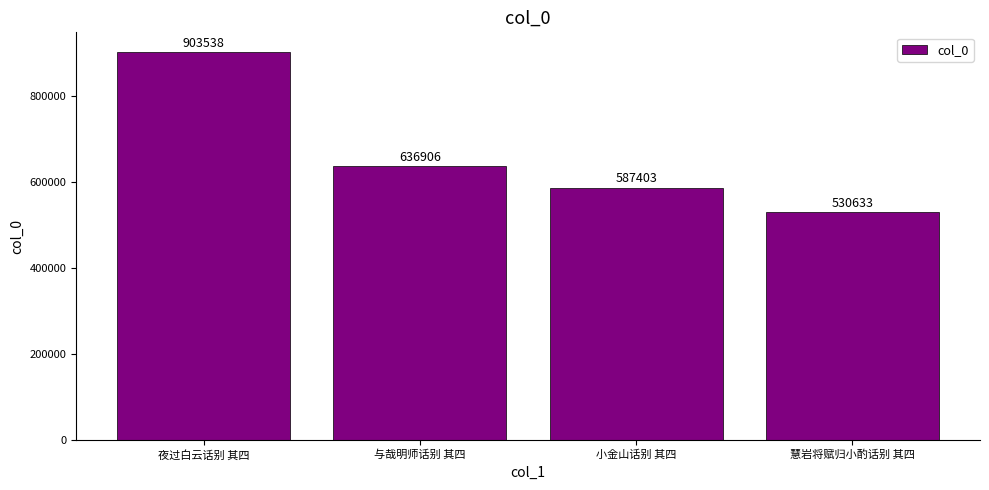

What position from the right is 小金山话别 其四?

2